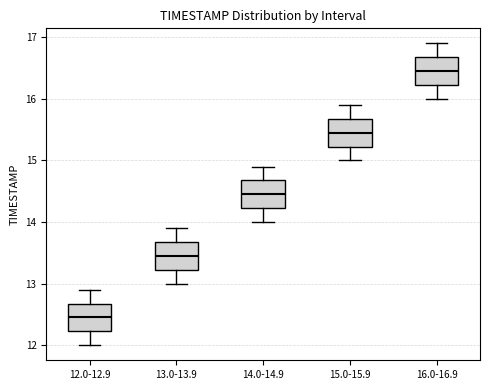

Reading left to right, read every box against the y-axis: the position of its median line, the range the box covers, and the ends of its whiskers. The values are not printed on the chart, so give them approximately, as read against the axis.

12.0-12.9: median 12.5, box 12.2 to 12.7, whiskers 12.0 to 12.9
13.0-13.9: median 13.5, box 13.2 to 13.7, whiskers 13.0 to 13.9
14.0-14.9: median 14.5, box 14.2 to 14.7, whiskers 14.0 to 14.9
15.0-15.9: median 15.5, box 15.2 to 15.7, whiskers 15.0 to 15.9
16.0-16.9: median 16.5, box 16.2 to 16.7, whiskers 16.0 to 16.9